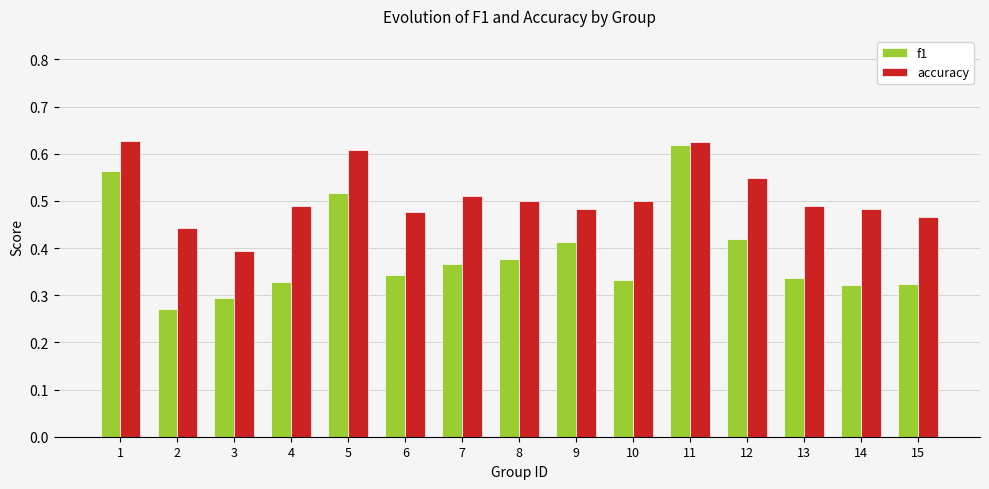

Between 7 and 13, which series saw the biggest shift?

f1